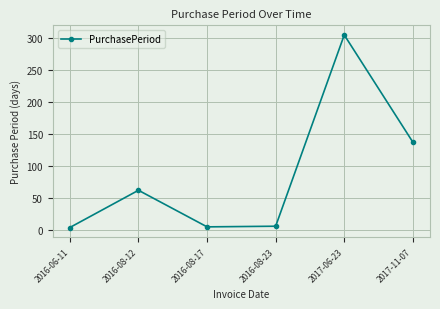

How many points are higher than both their immediate neighbors (excluding endpoints)?

2